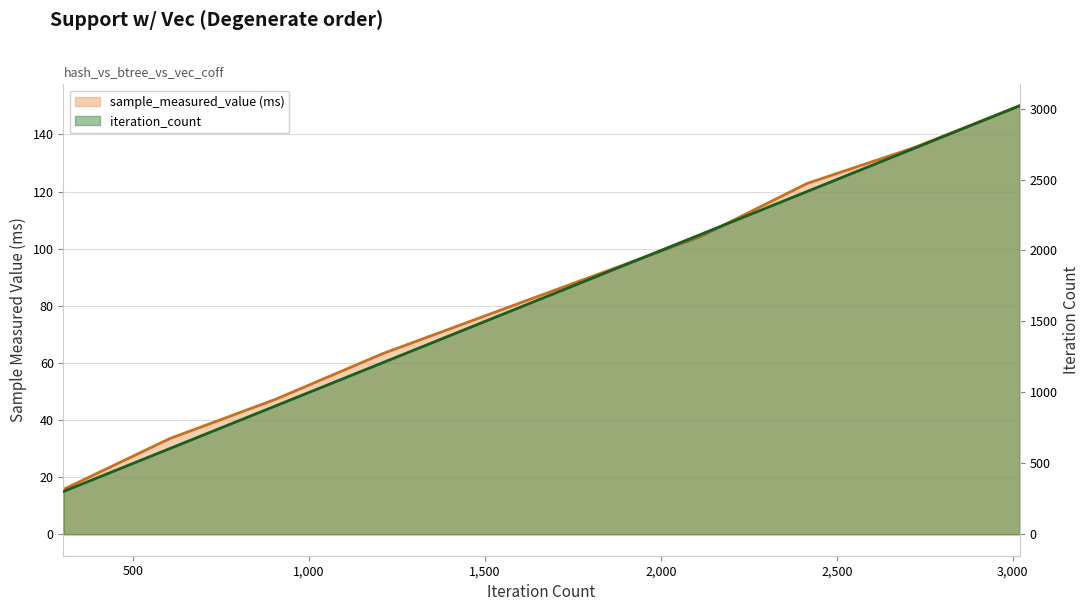

At how many categories does at least one series exceed 540?

9